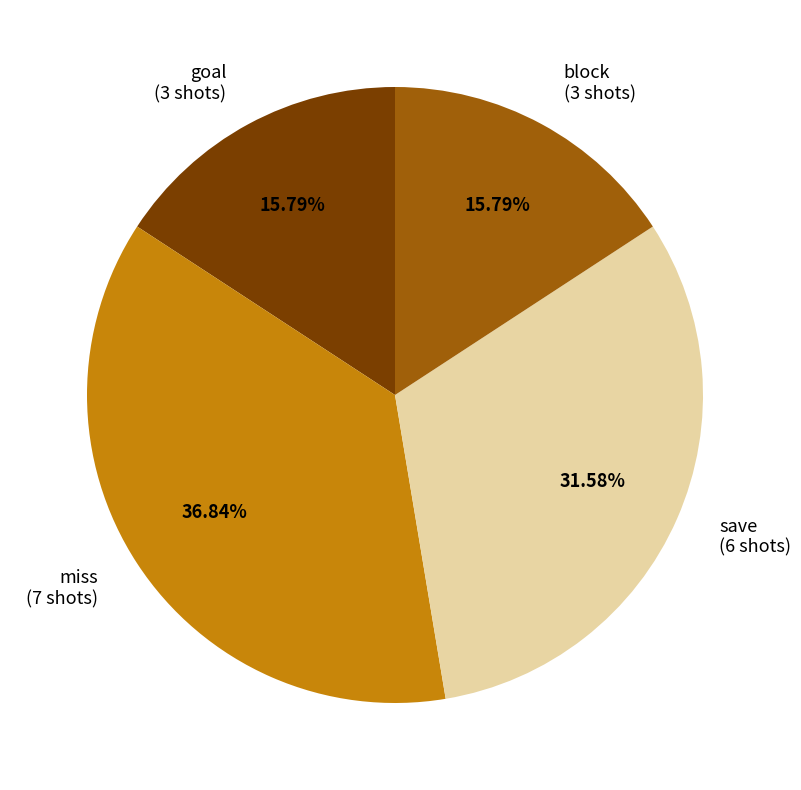

What is the largest slice in the pie chart?

miss